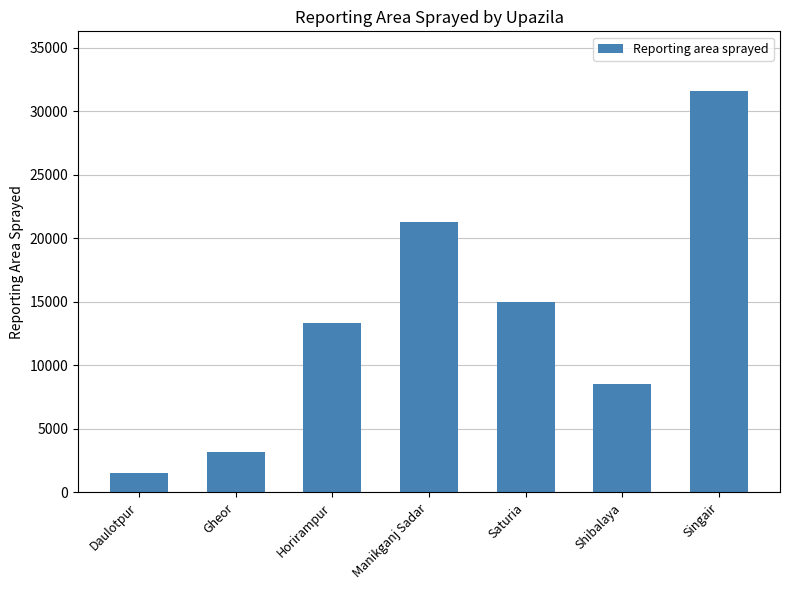

The value at Horirampur is 13343. True or false?

True